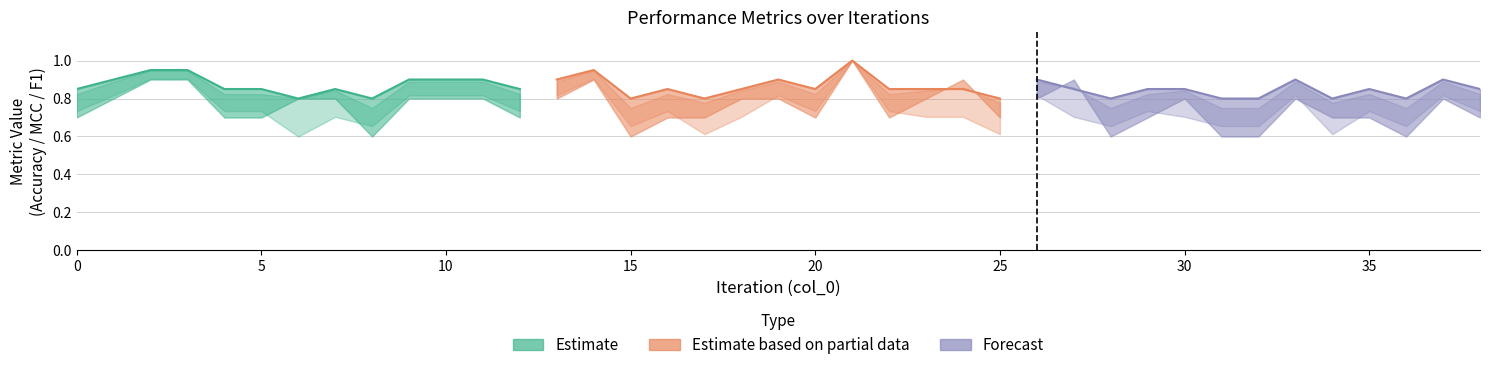

What is the difference between the maximum and minimum values in the Estimate series?

0.1